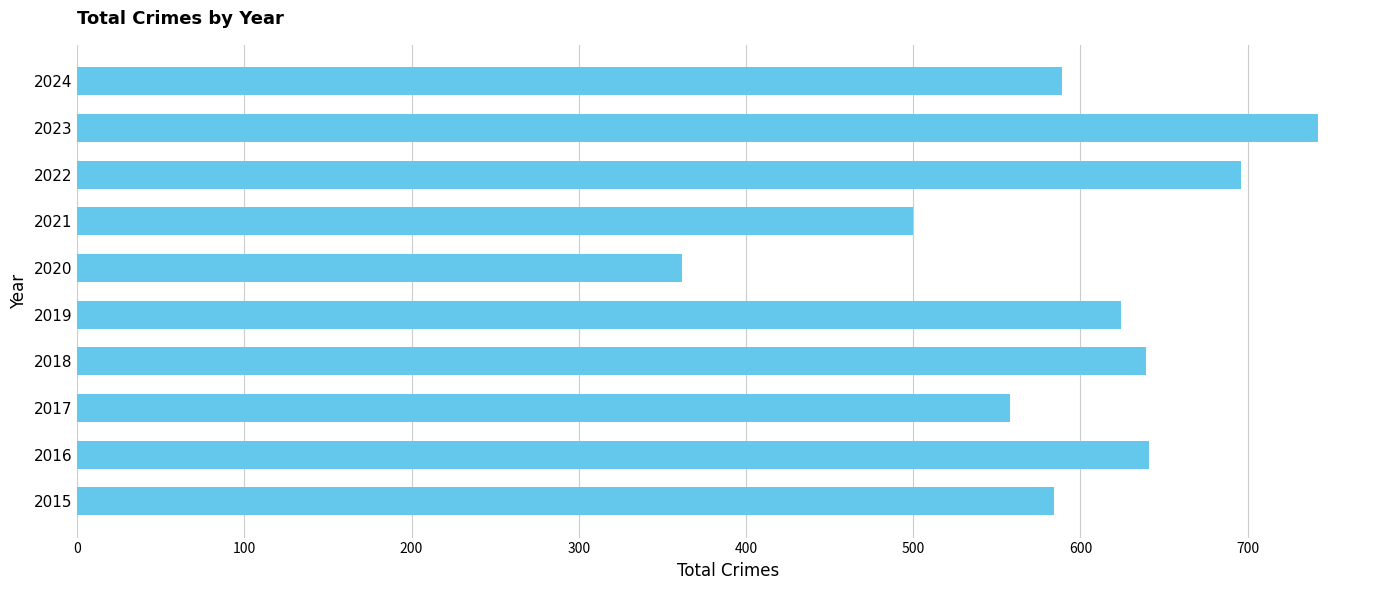

Which category has the highest value across all series?

2023